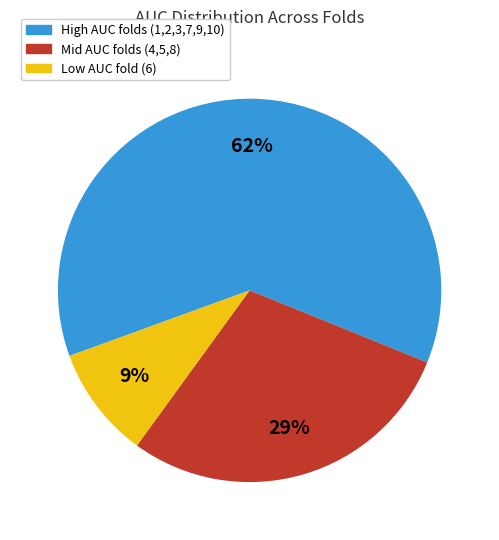

To the nearest percent, what is the average slice percentage?

33%